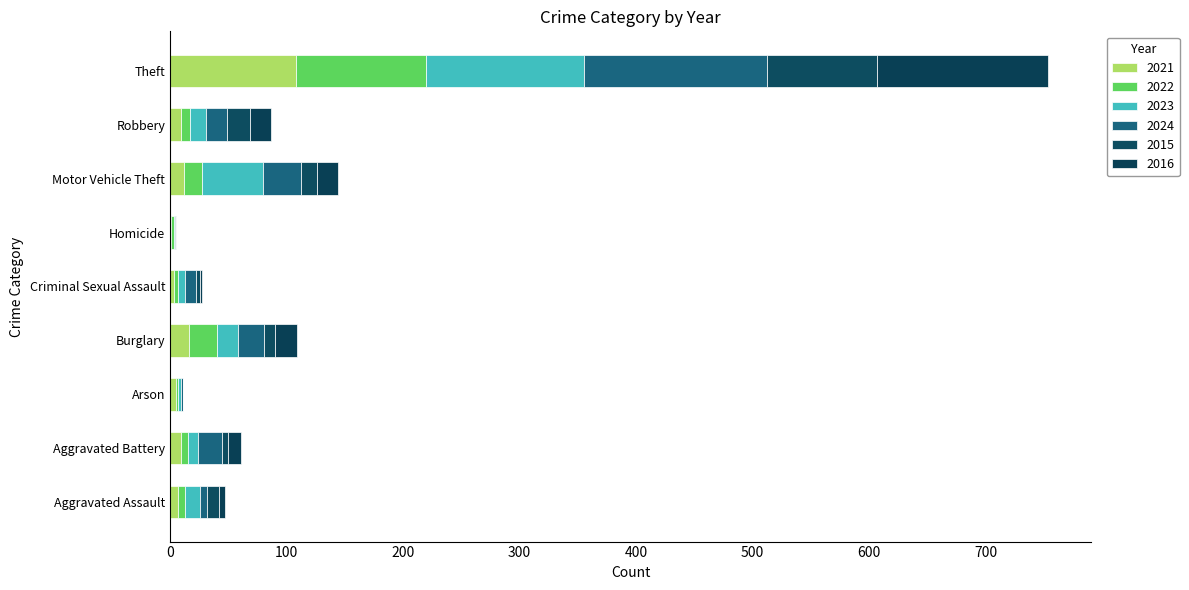

What is the difference between the 2022 values at Robbery and Arson?

6